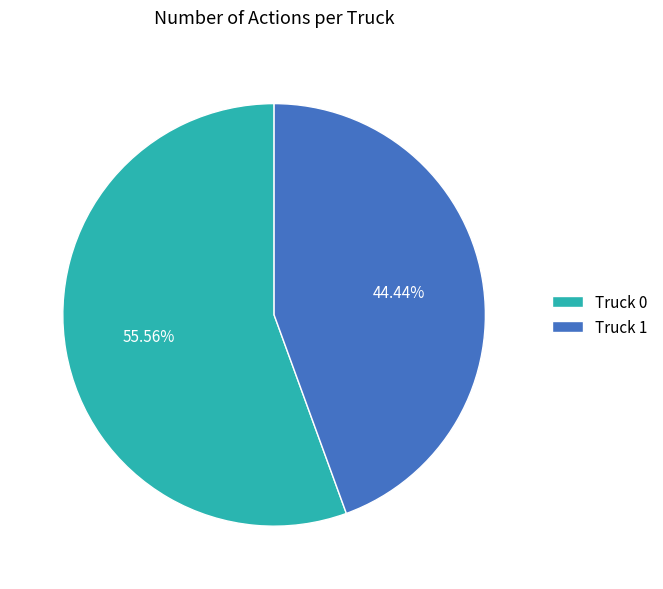

Count the number of slices in the pie.

2